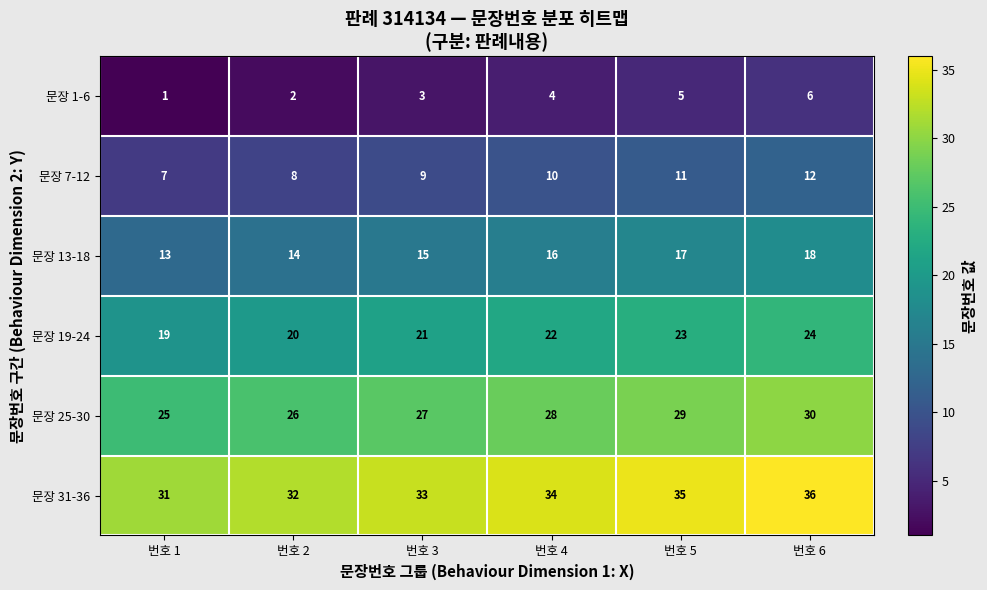

Rank the series at 번호 6 from lowest to highest value.

문장 1-6, 문장 7-12, 문장 13-18, 문장 19-24, 문장 25-30, 문장 31-36